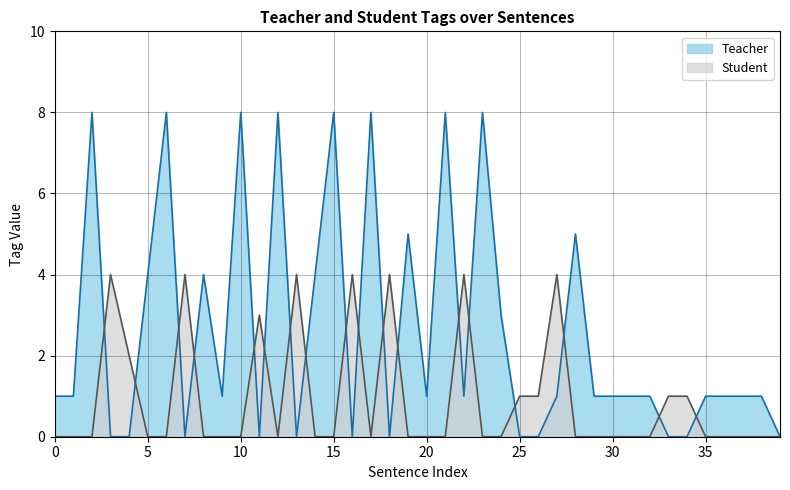

What is the maximum value shown in the chart?

8